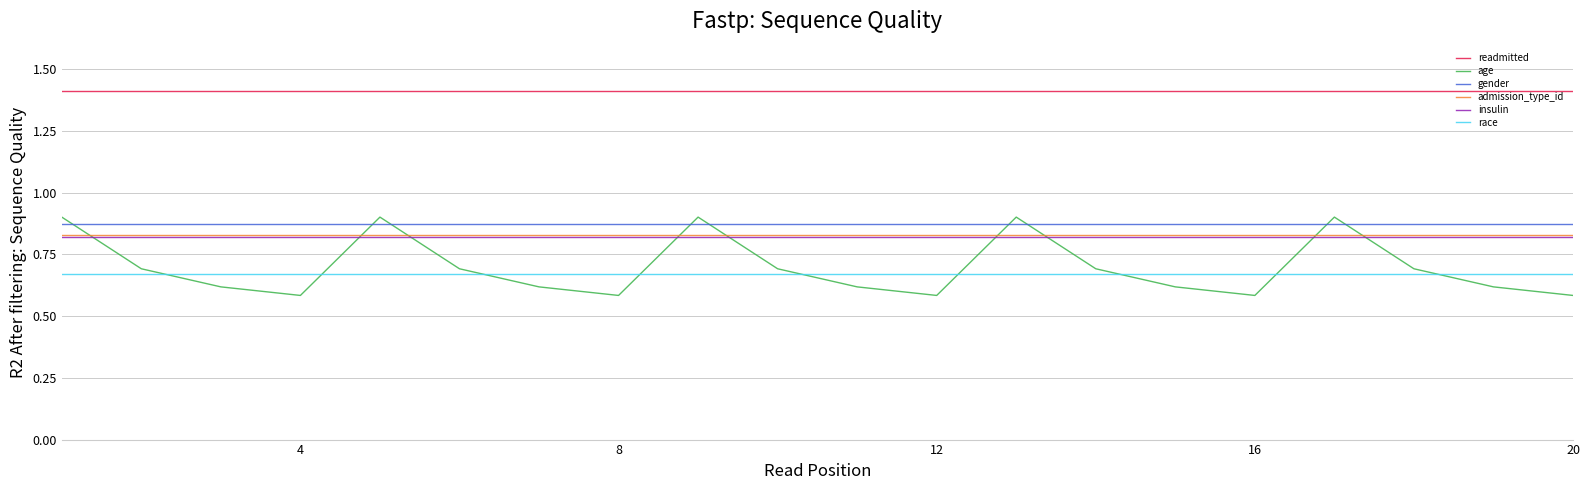

Which series has the widest spread of values?

age